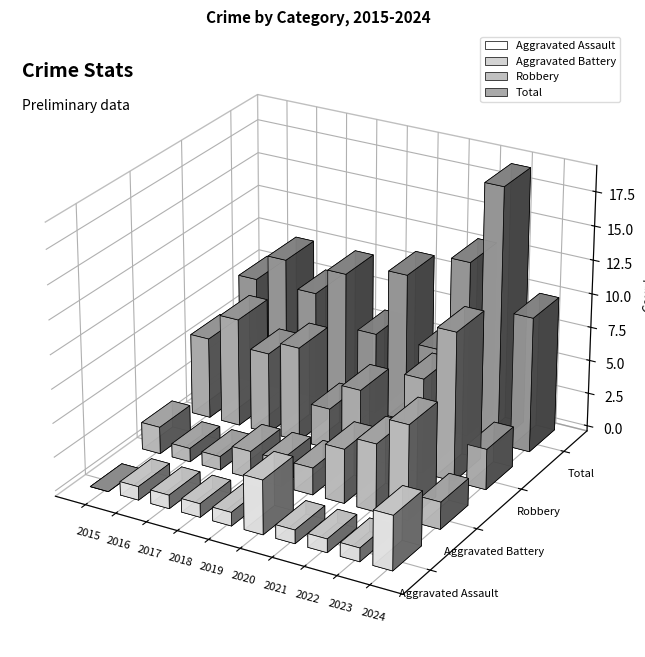

What are all the series names shown in the legend?

Aggravated Assault, Aggravated Battery, Robbery, Total